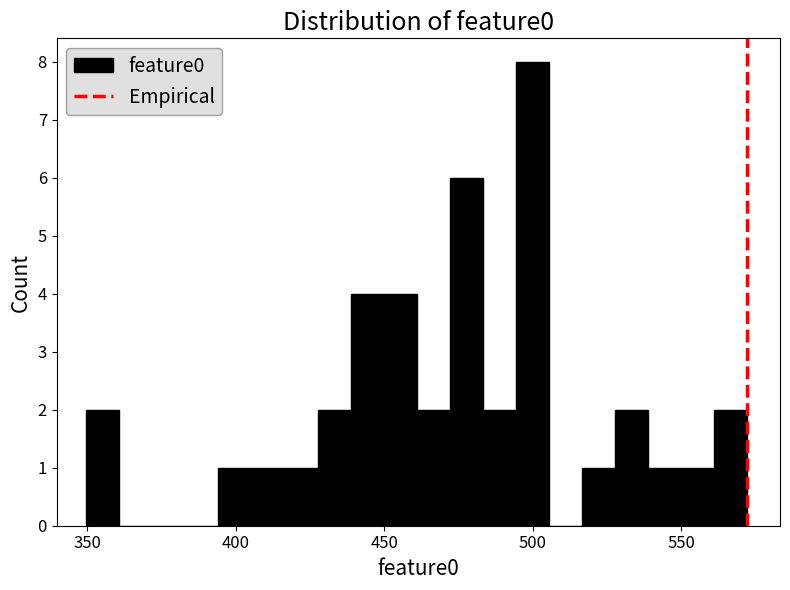

Around what value on the x-axis is the tallest bar? Give the approximate position of its centre, as read against the axis.

500